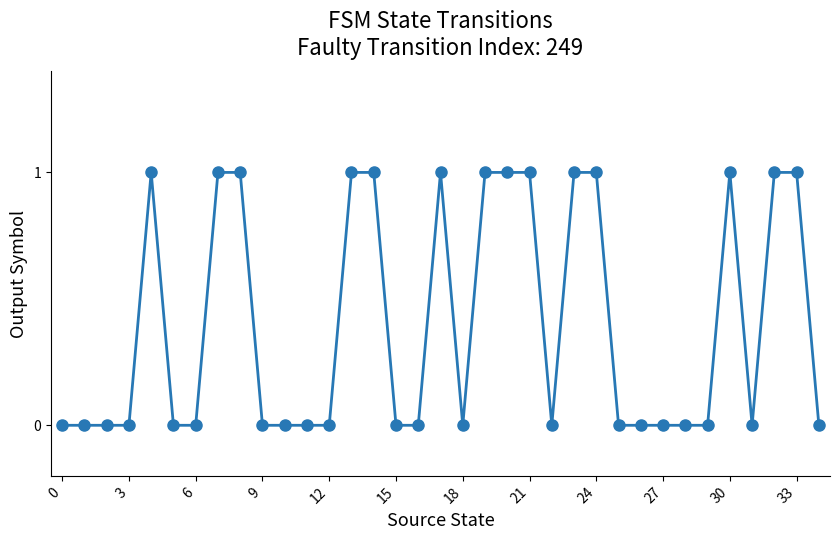

How many distinct data groups are displayed?

1